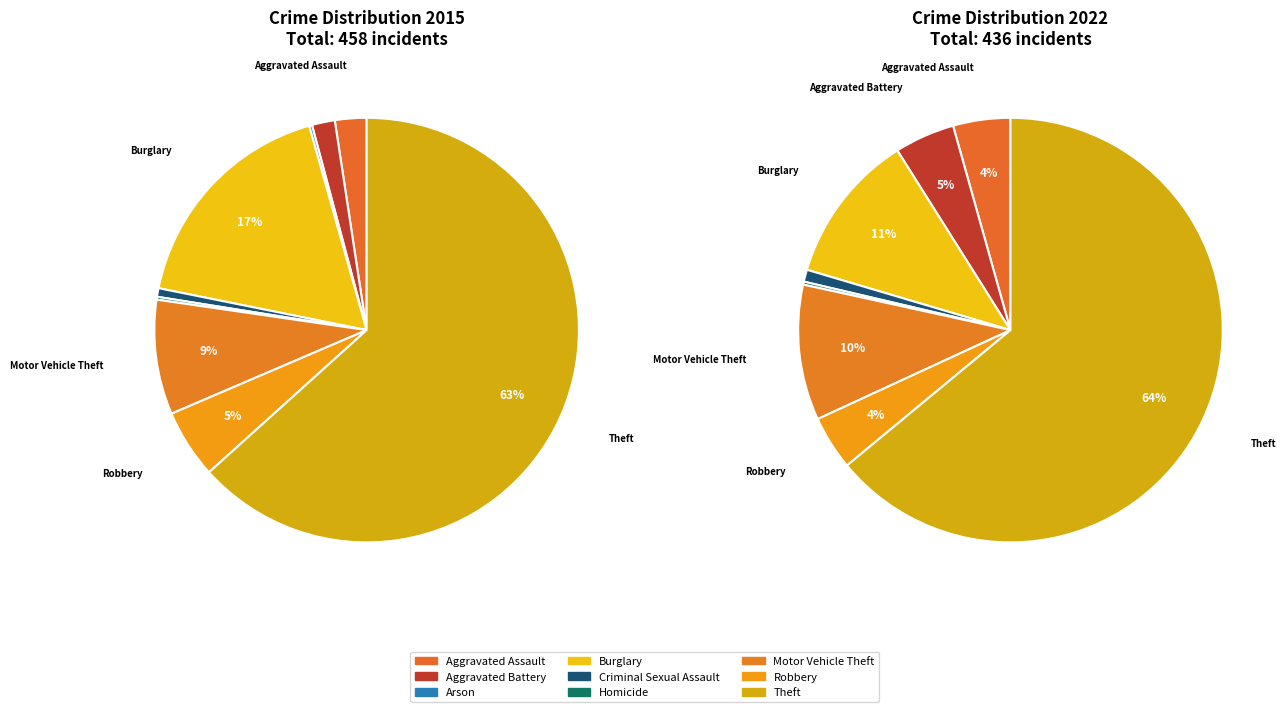

Is the sum of values_2015 and 3 greater than half?

No